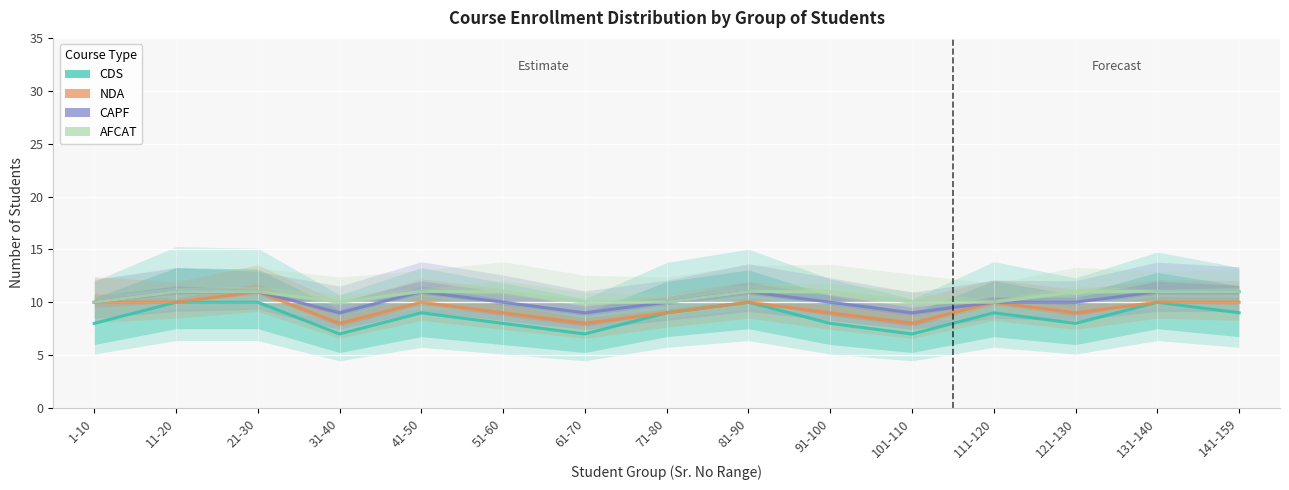

What is the difference between the NDA values at 11-20 and 51-60?

1